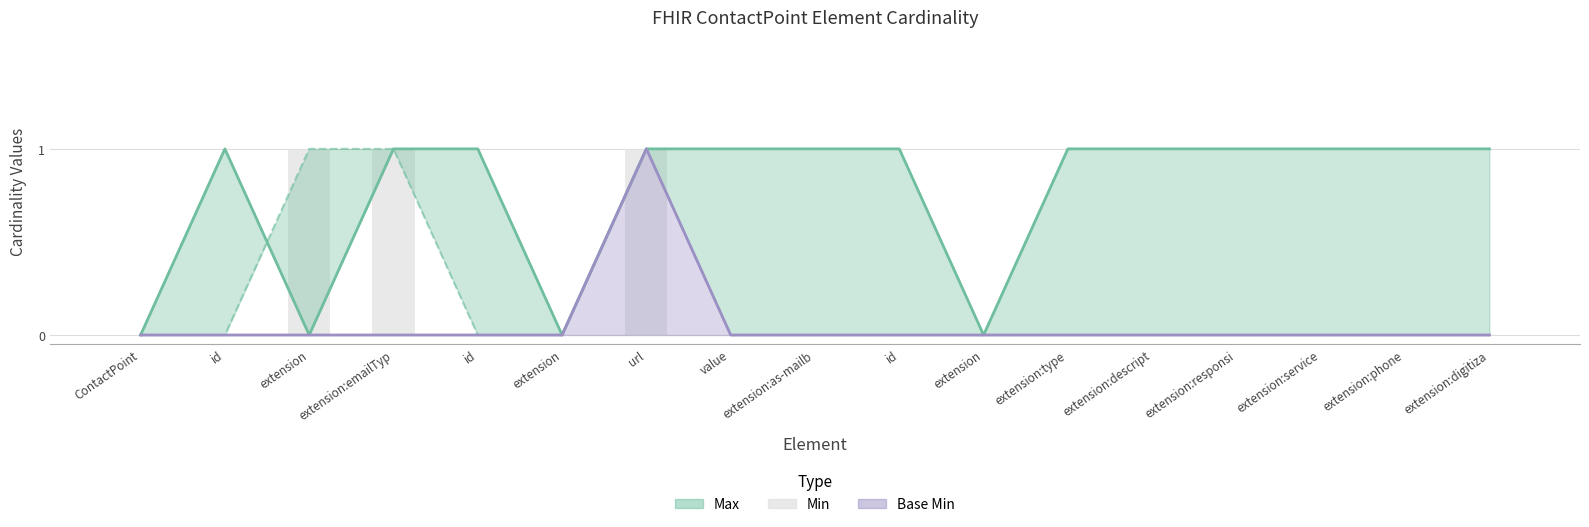

What is the label of the 6th bar from the right?

extension:type